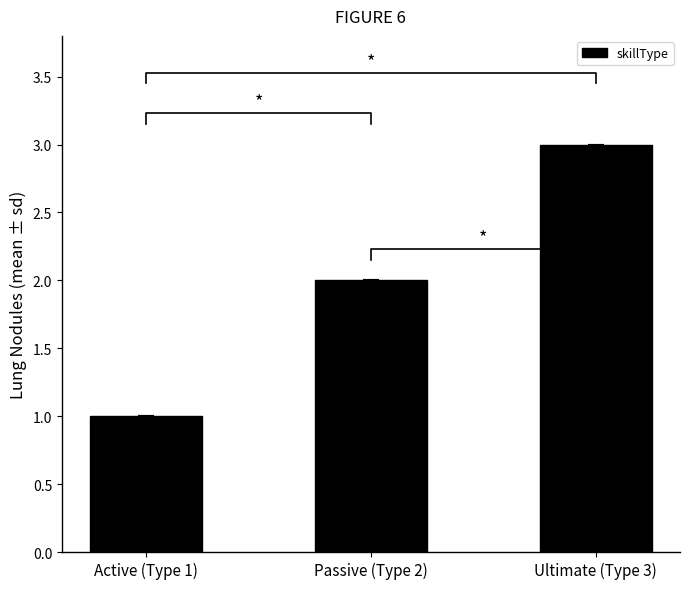

How many bars are there in total?

3